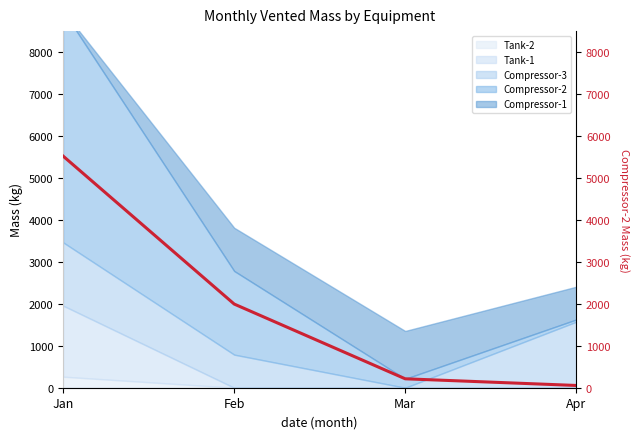

True or false: the data shows 53.9 at Apr.

True